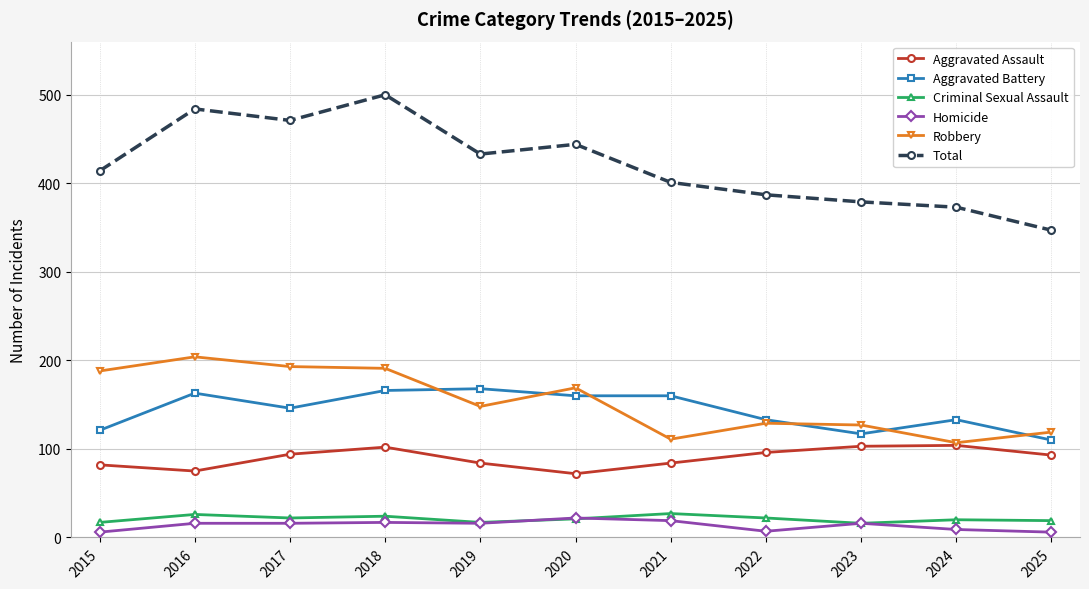

Count the number of data series in this chart.

6